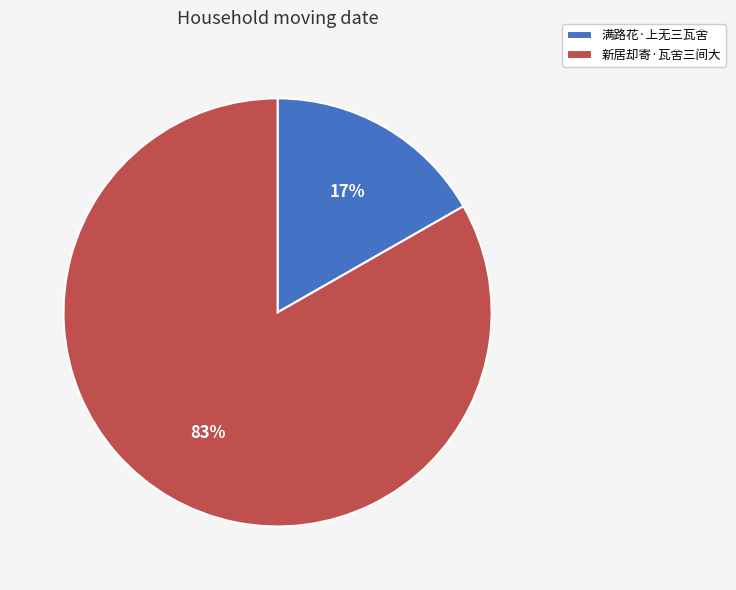

To the nearest percent, what percentage of the pie is 满路花·上无三瓦舍?

17%